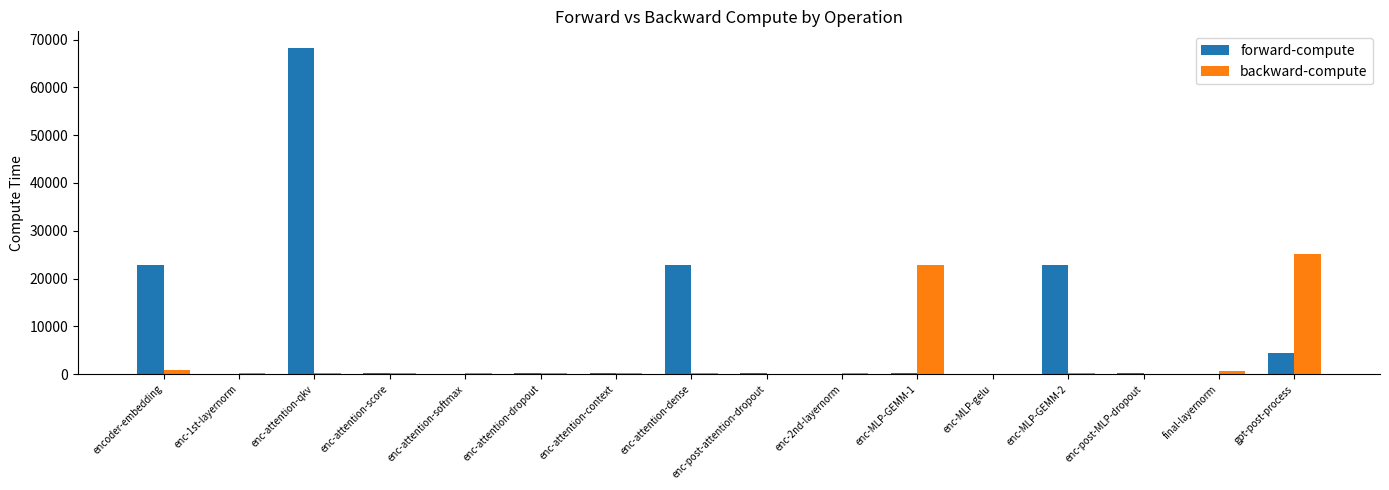

True or false: backward-compute has a value of 144.4 at enc-attention-dense.

True